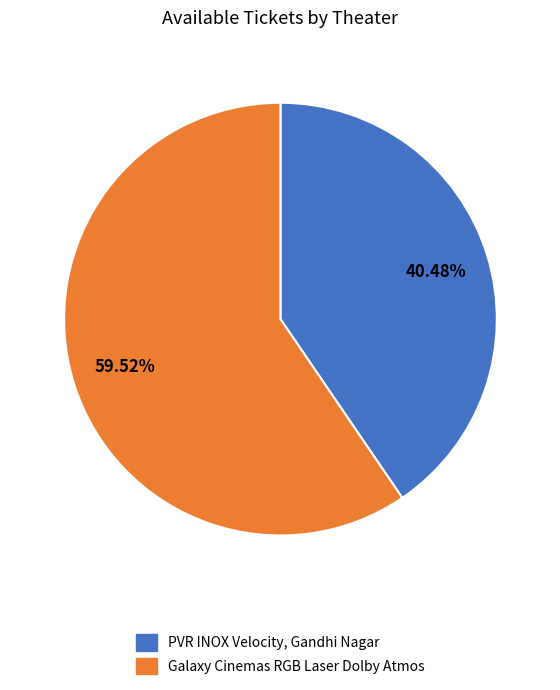

Rank the categories by value from lowest to highest.

PVR INOX Velocity, Gandhi Nagar, Galaxy Cinemas RGB Laser Dolby Atmos